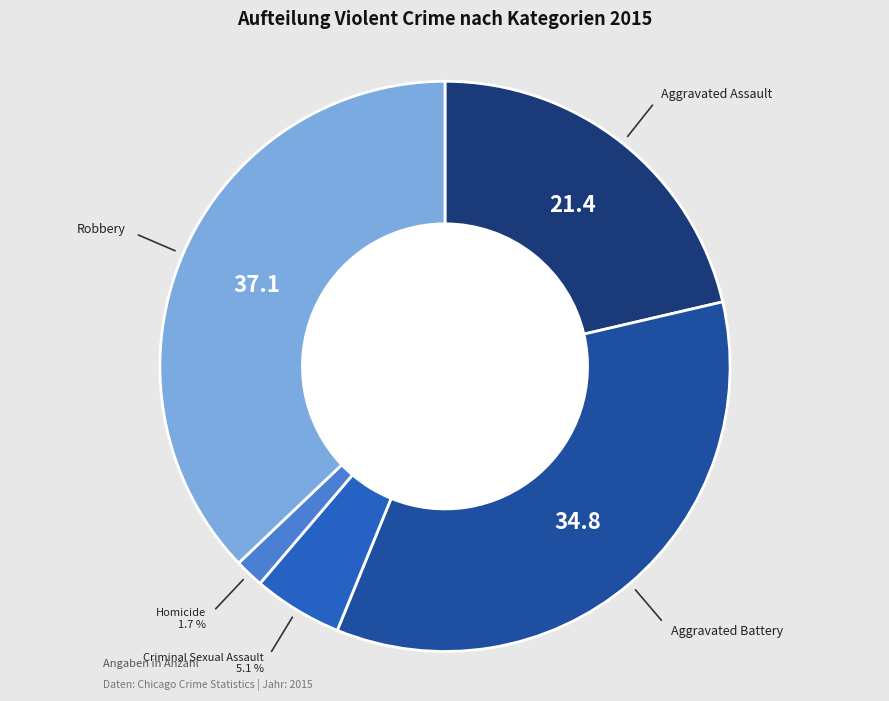

True or false: Robbery accounts for 25% of the total.

False